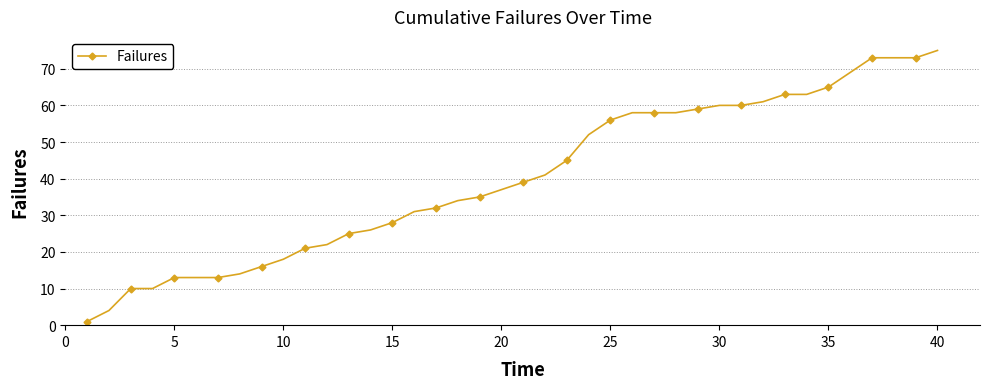

What is the difference between the maximum and minimum values?

74